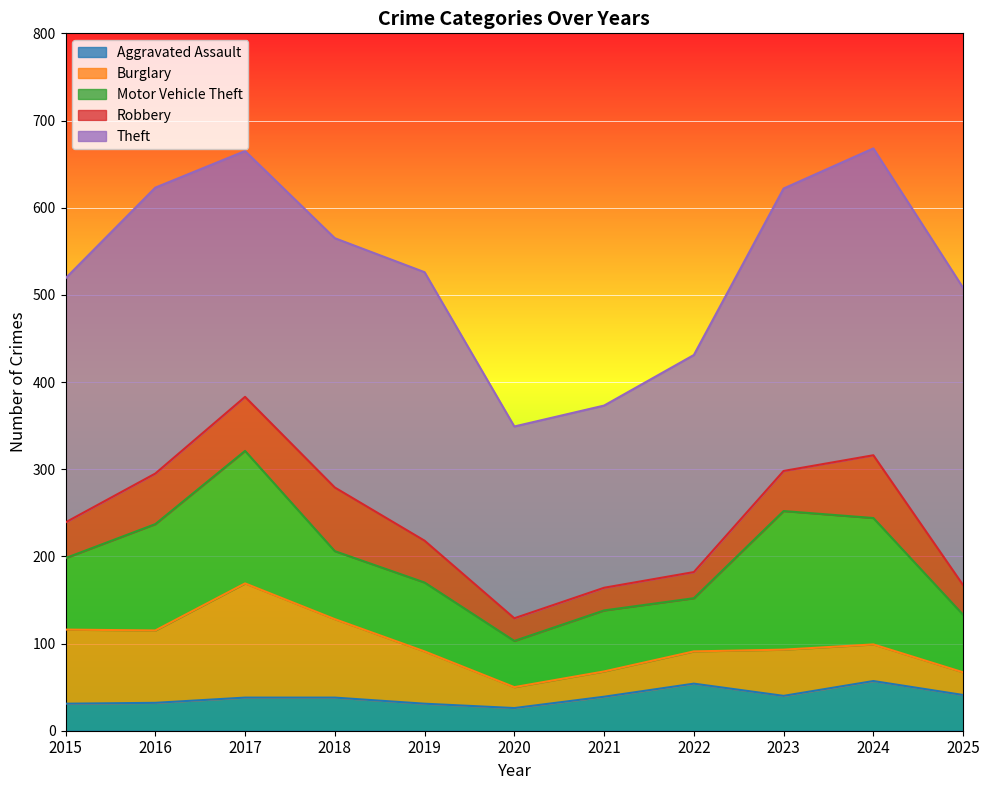

Which category has the lowest value in the Burglary series?

2020